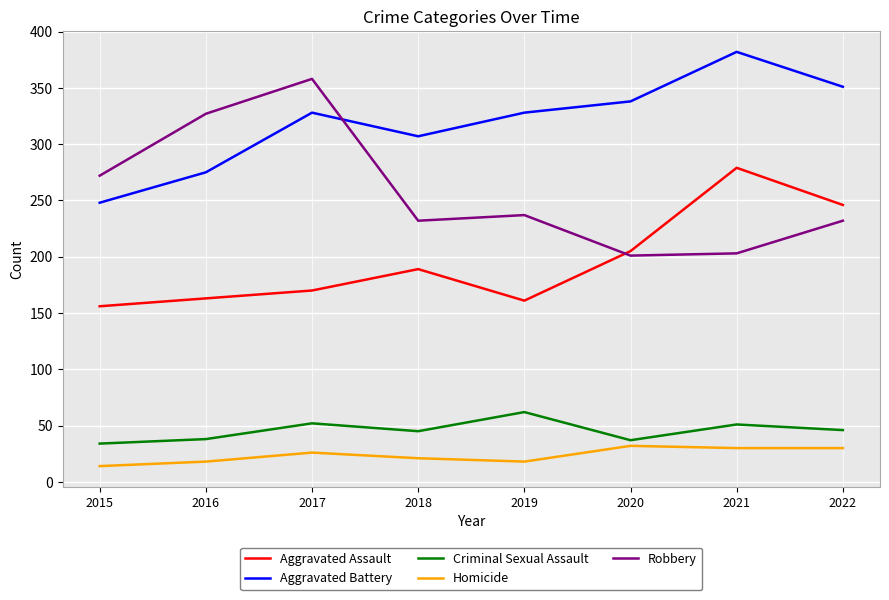

True or false: Aggravated Battery and Criminal Sexual Assault cross at least once.

False